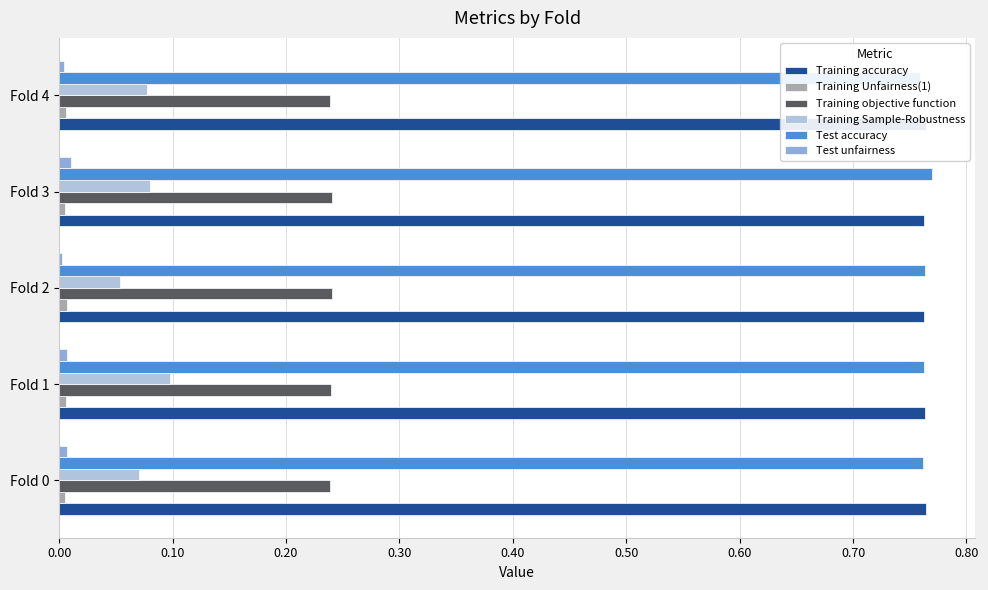

What are all the series names shown in the legend?

Training accuracy, Training Unfairness(1), Training objective function, Training Sample-Robustness, Test accuracy, Test unfairness